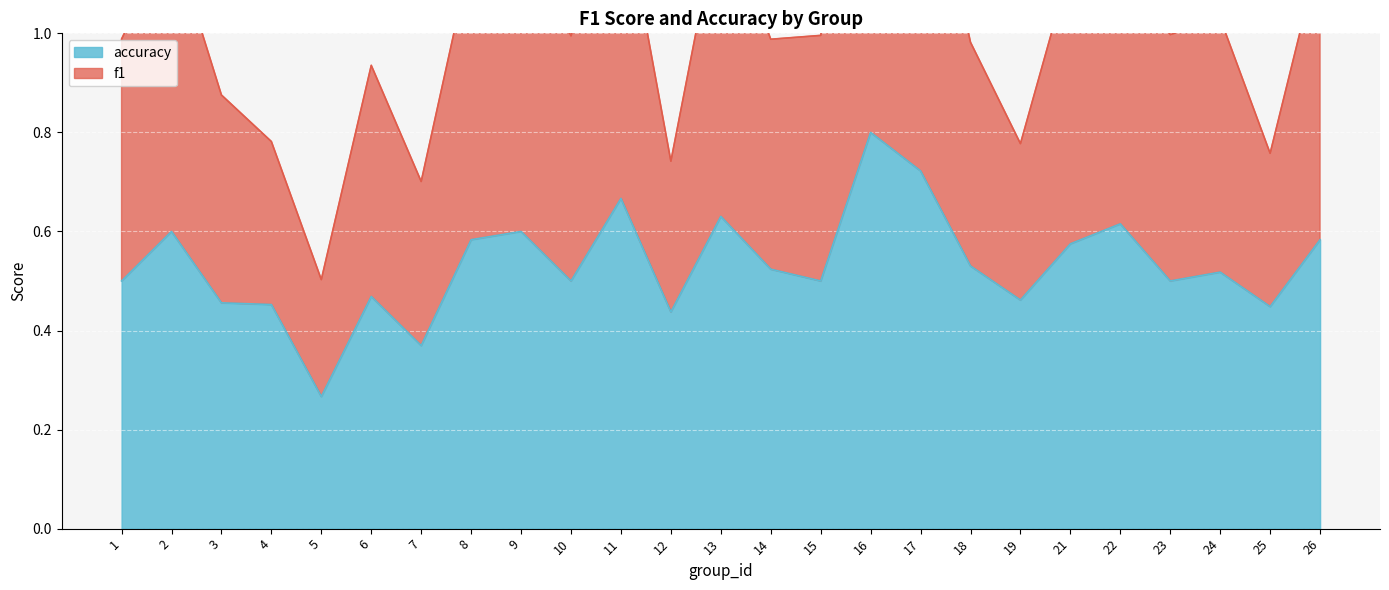

How many series are shown in this chart?

2